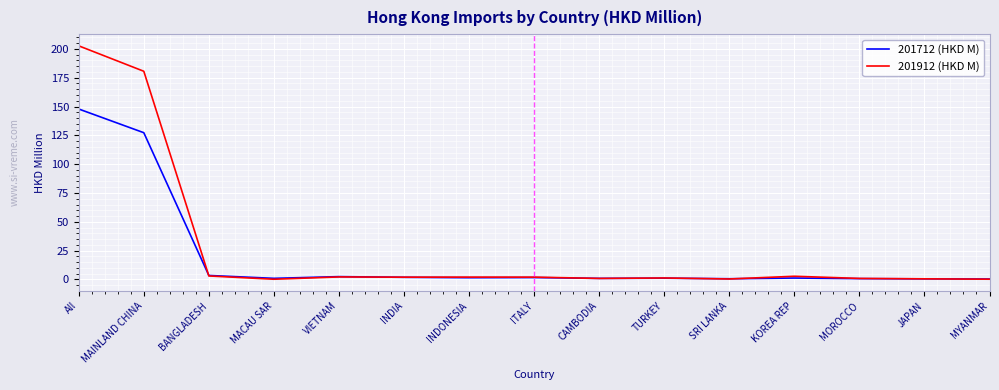

At which category is the sum across all series the highest?

All